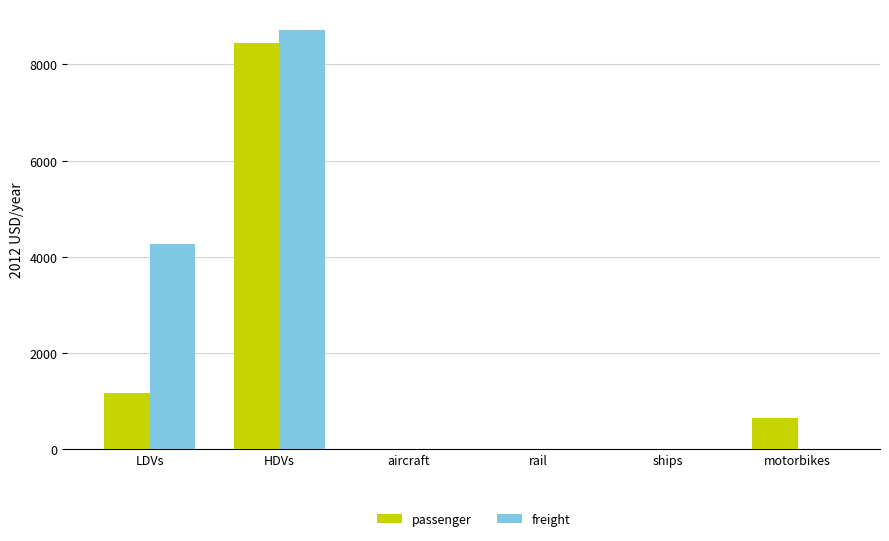

Read the passenger value at HDVs.

8436.8